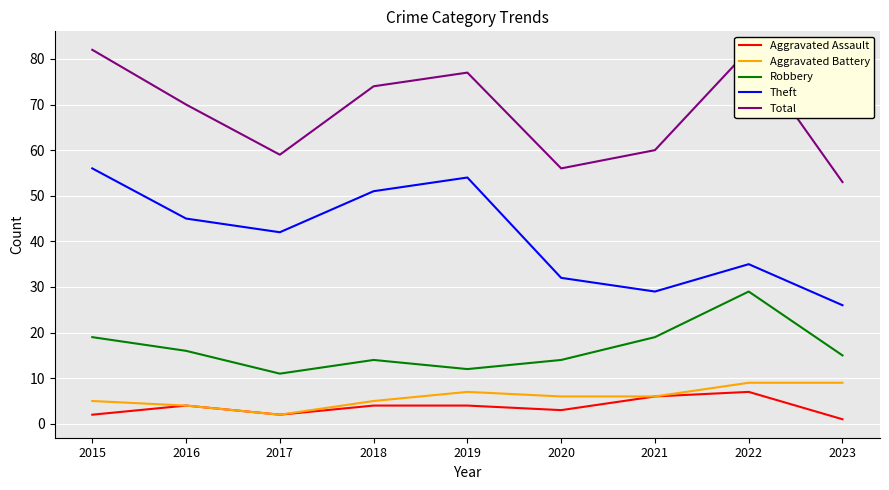

At how many categories does at least one series exceed 46?

9